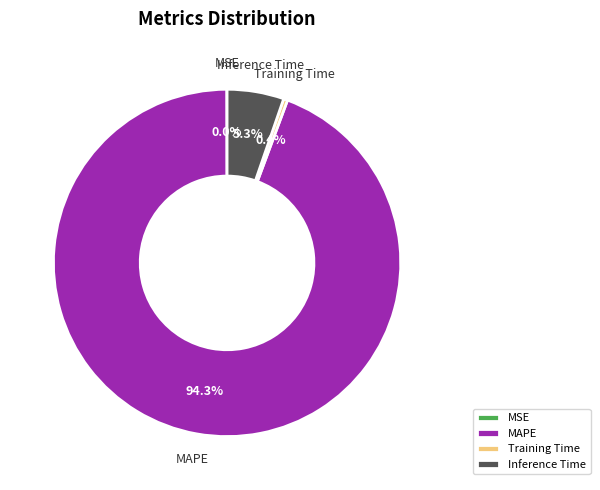

Is the sum of MAPE and Training Time greater than half?

Yes